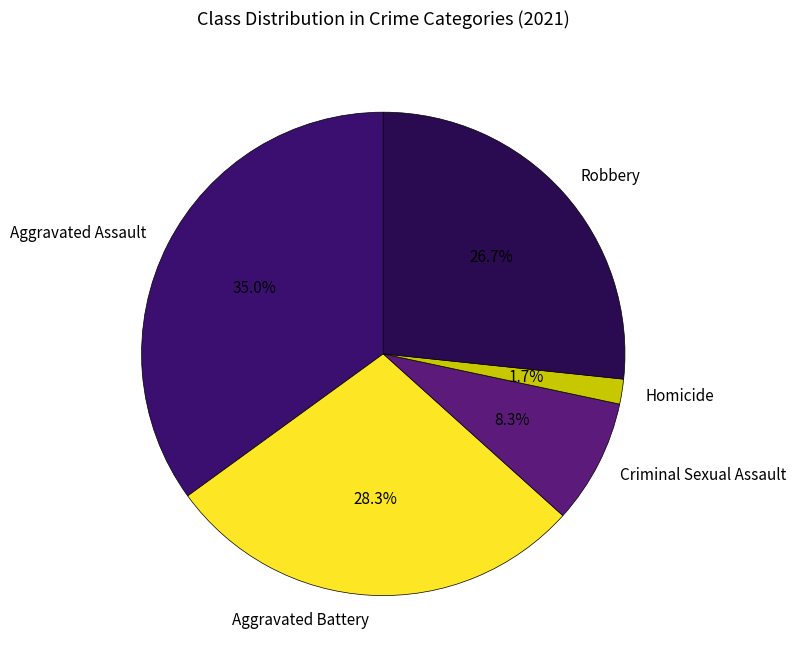

How many segments does this pie chart have?

5